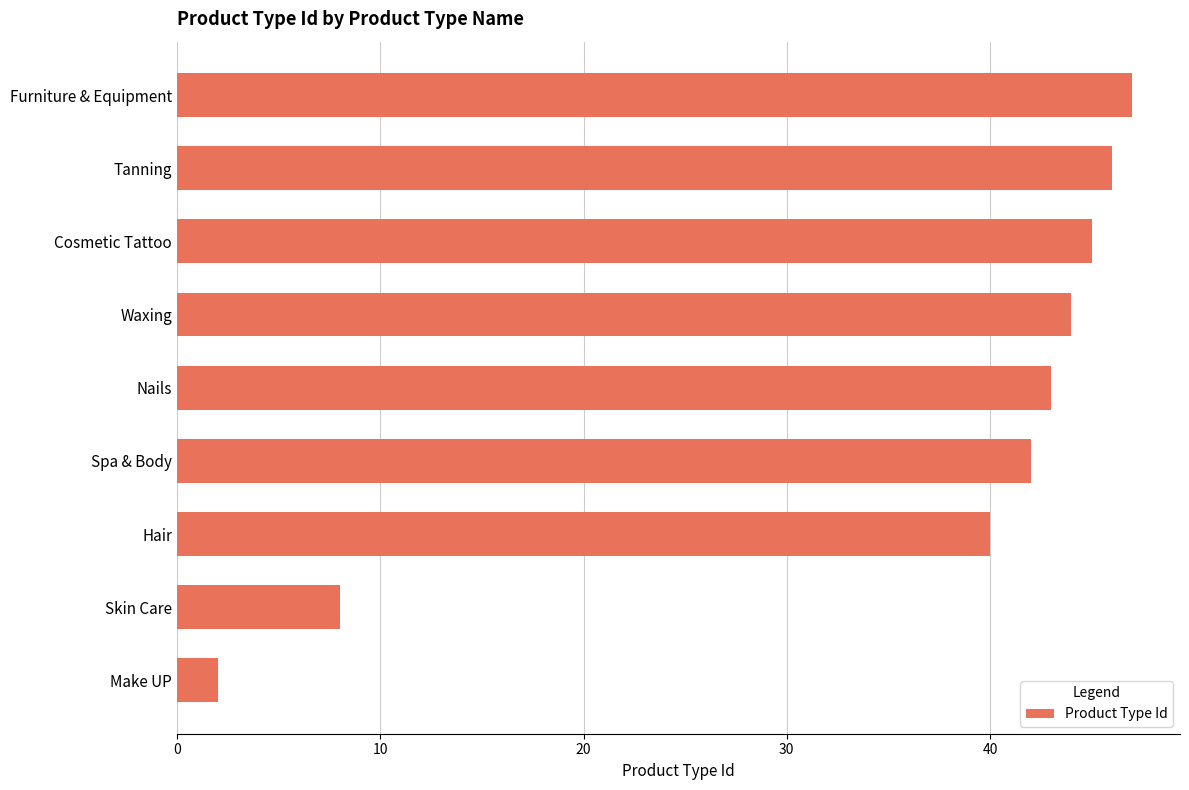

Rank the categories by value from lowest to highest.

Make UP, Skin Care, Hair, Spa & Body, Nails, Waxing, Cosmetic Tattoo, Tanning, Furniture & Equipment